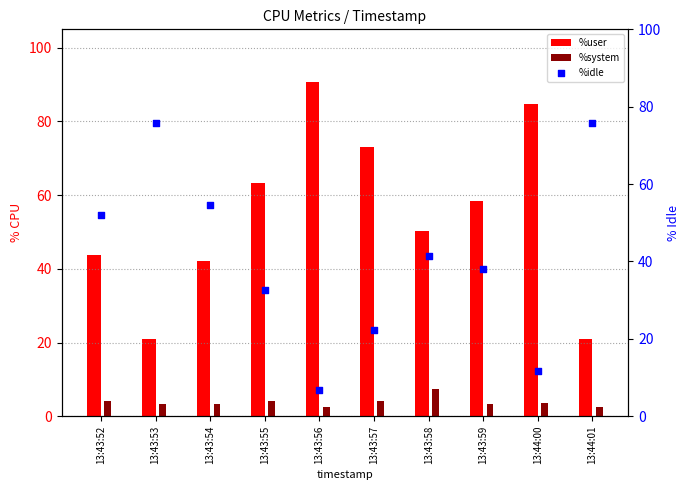

Which series contains the highest Y value?

%user